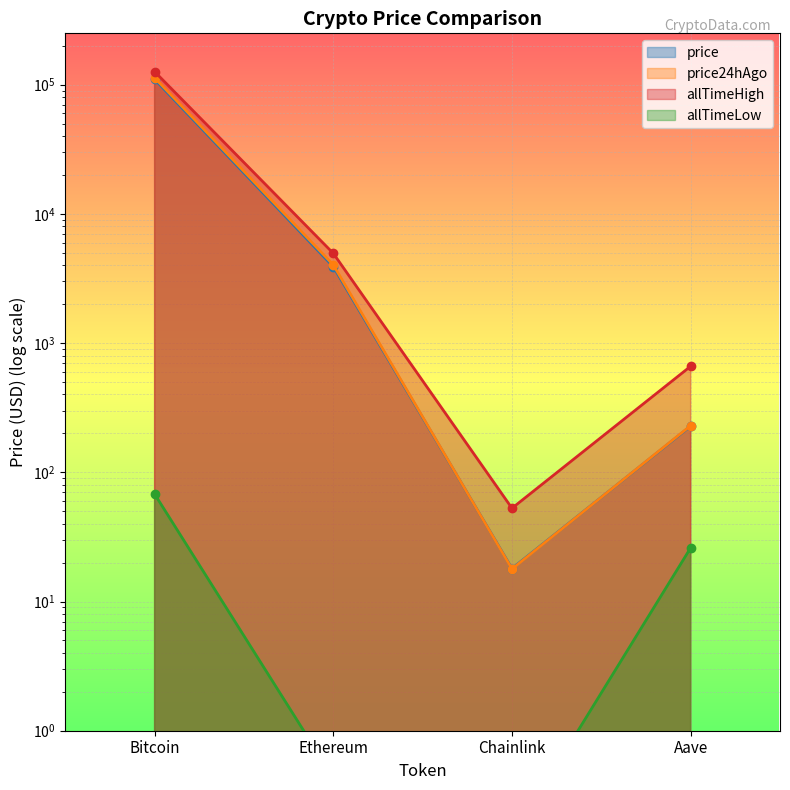

Does the chart display data point markers on the line(s)?

Yes